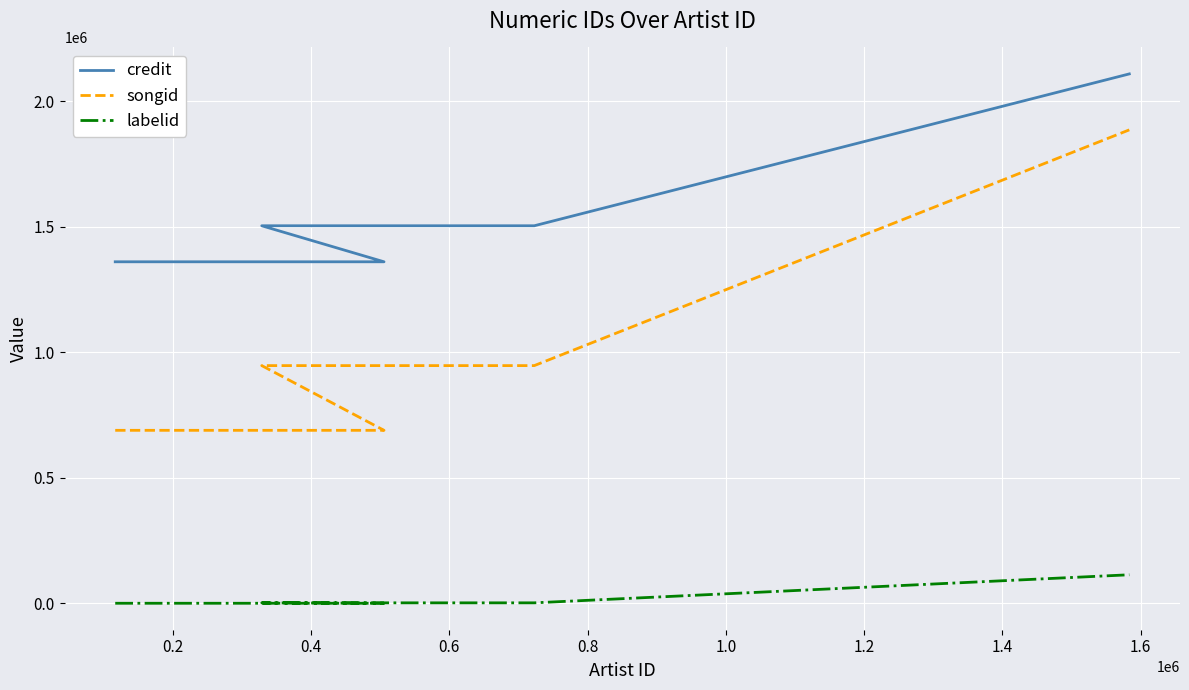

Reading left to right, list all the values displayed in this chart.

credit: 1360675	1360675	1504175	1504175	2109065
songid: 689316	689316	947123	947123	1886181
labelid: 478	478	2162	2162	113942